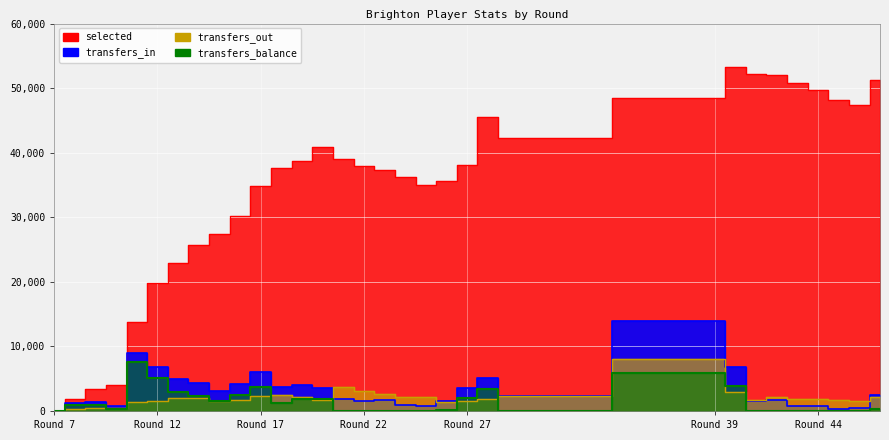

Which series ends up on top after the final intersection of transfers_out and transfers_in?

transfers_in